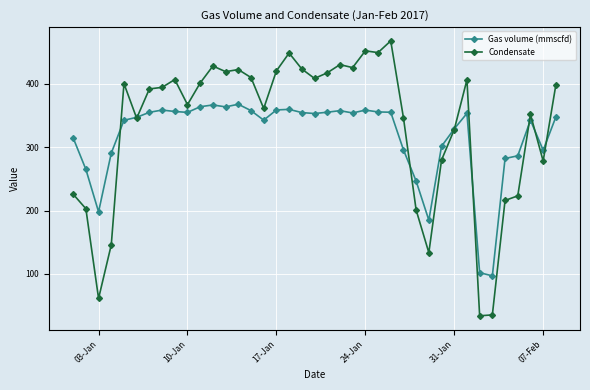

How many categories are shown in the chart?

39